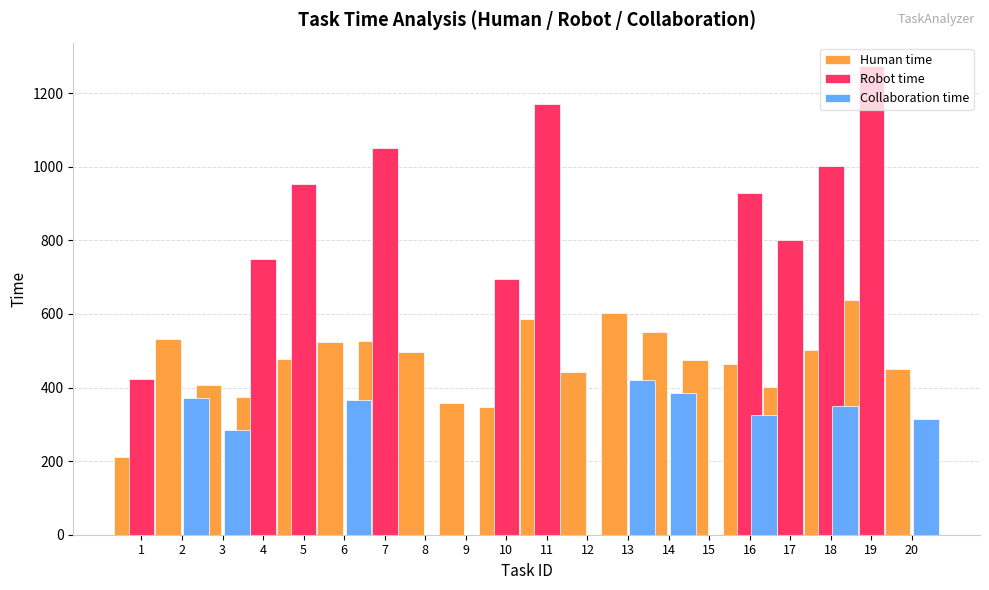

Which series has the largest range (max minus min)?

Robot time